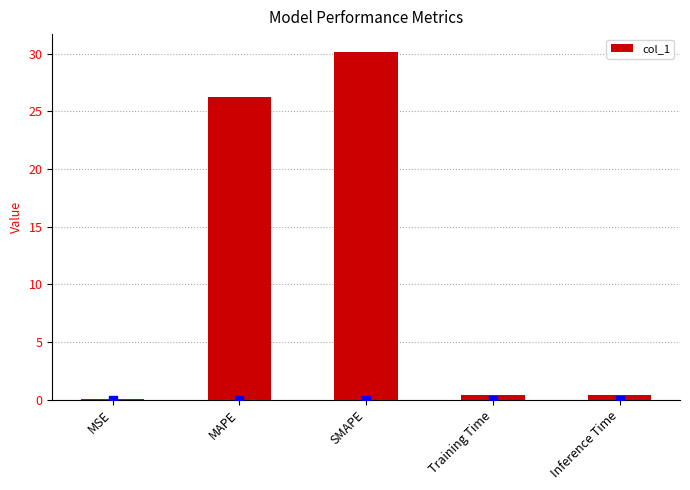

Is it true that the value at MSE is 0.1?

True